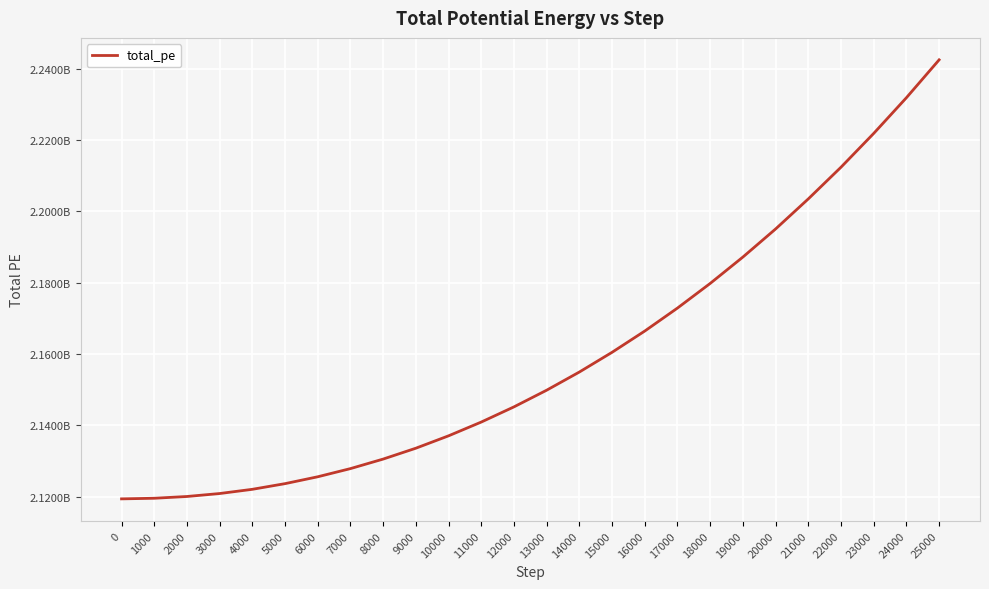

Approximately how many times larger is the value at 22000 compared to 25000?

1.0